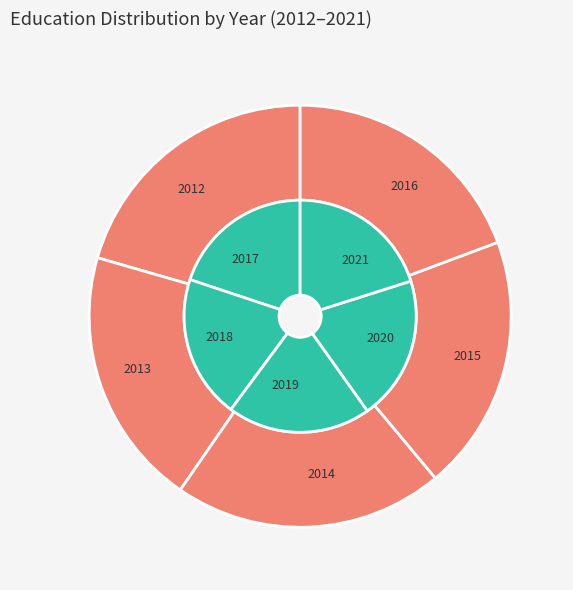

Rank the categories by value from lowest to highest.

2016, 2017, 2018, 2019, 2015, 2020, 2021, 2013, 2012, 2014